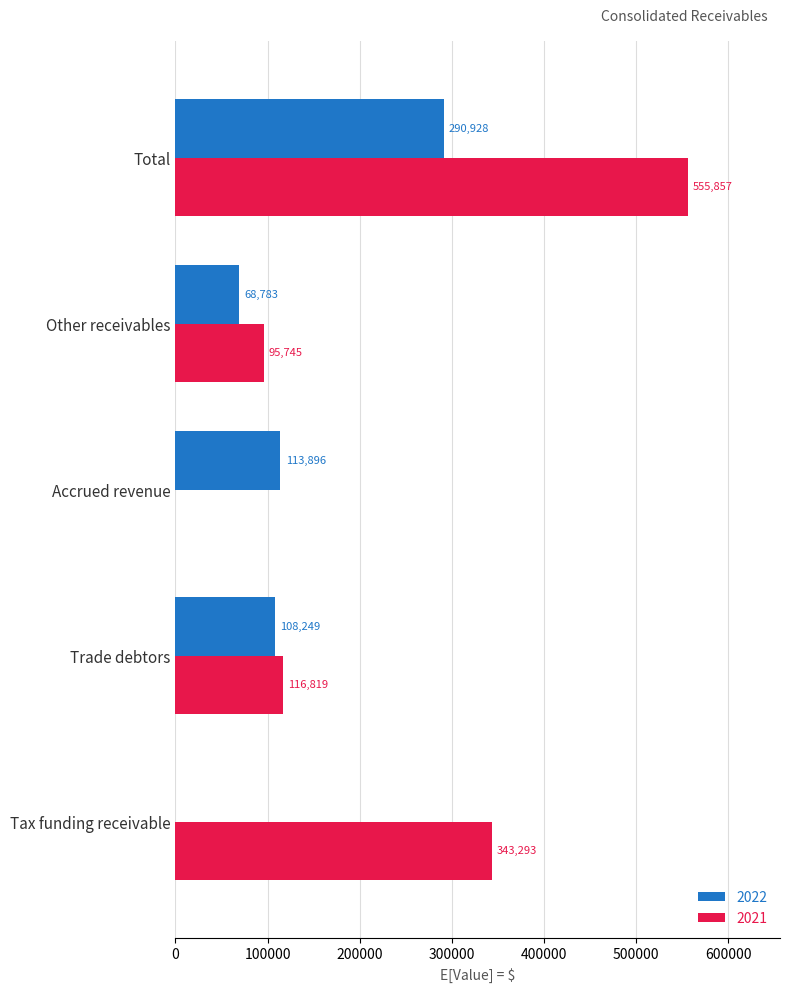

True or false: 2022 has a value of 290928 at Total.

True